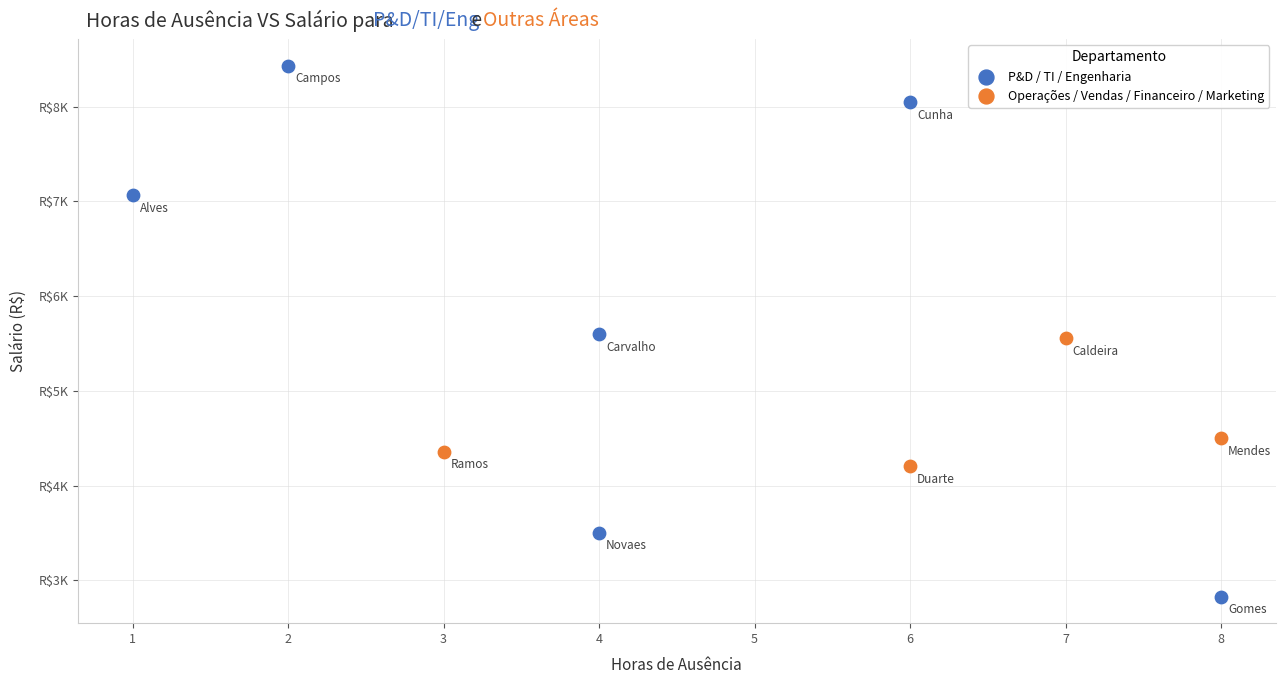

Which series contains the highest Y value?

P&D / TI / Engenharia